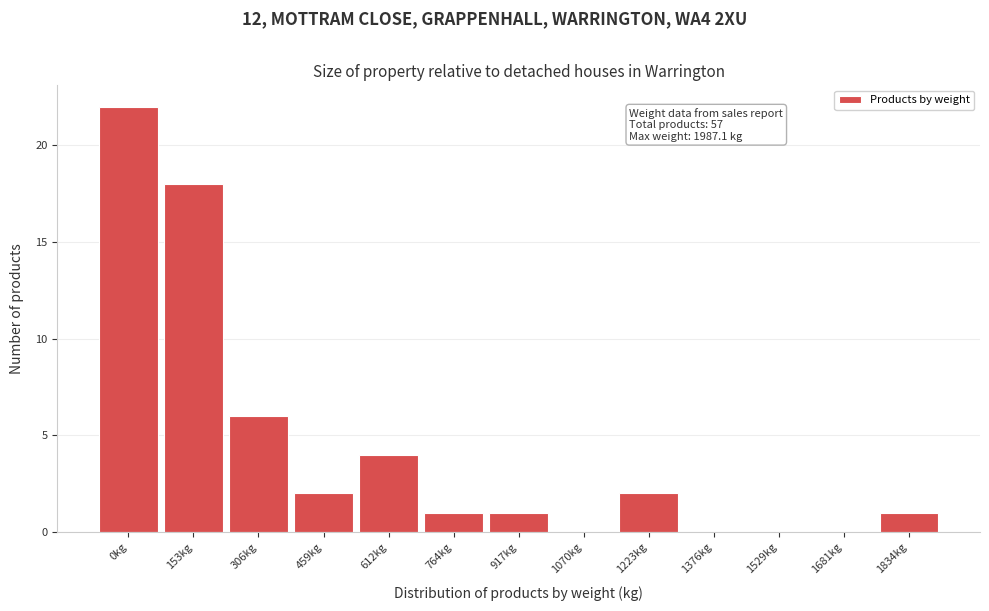

Reading left to right, extract all data points from this chart.

0kg=22	153kg=18	306kg=6	459kg=2	612kg=4	764kg=1	917kg=1	1070kg=0	1223kg=2	1376kg=0	1529kg=0	1681kg=0	1834kg=1